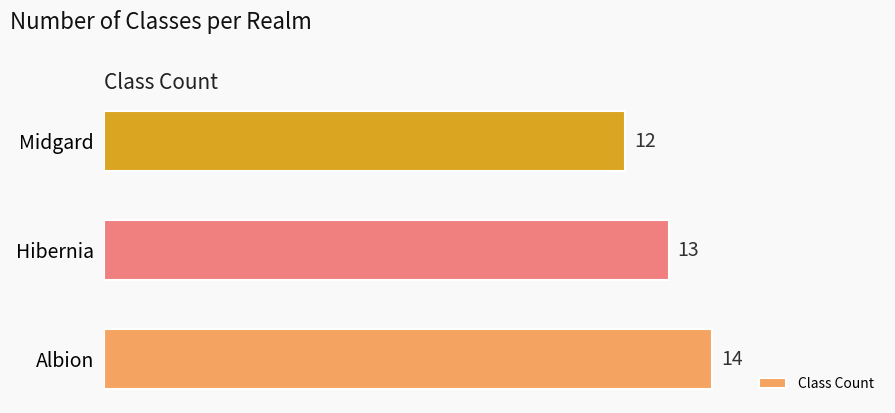

What is the sum of all values?

39